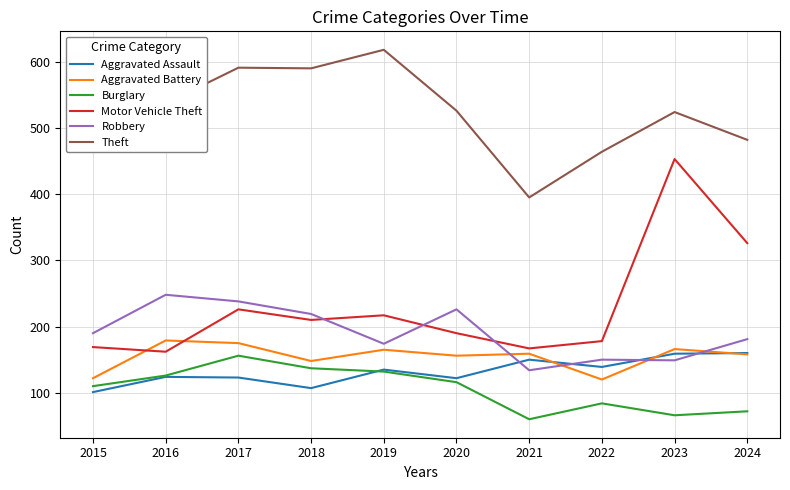

What is the total value across all series at 2021?

1065